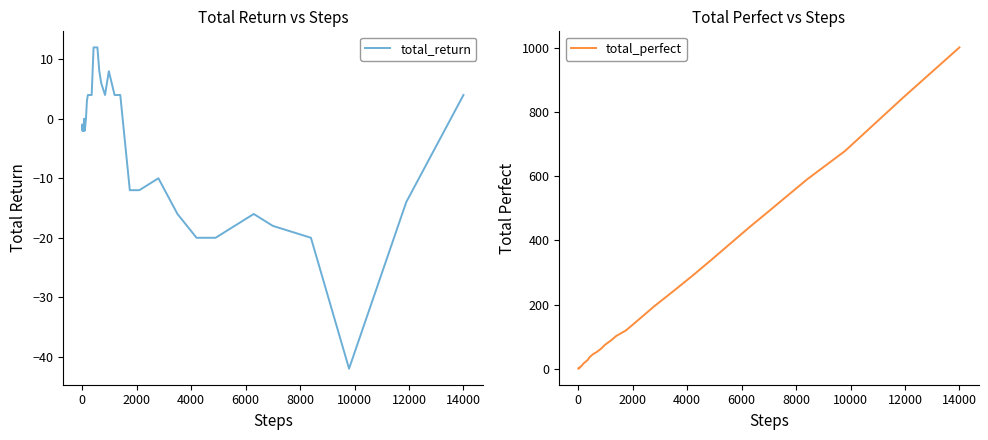

What is the minimum value for total_return?

-42